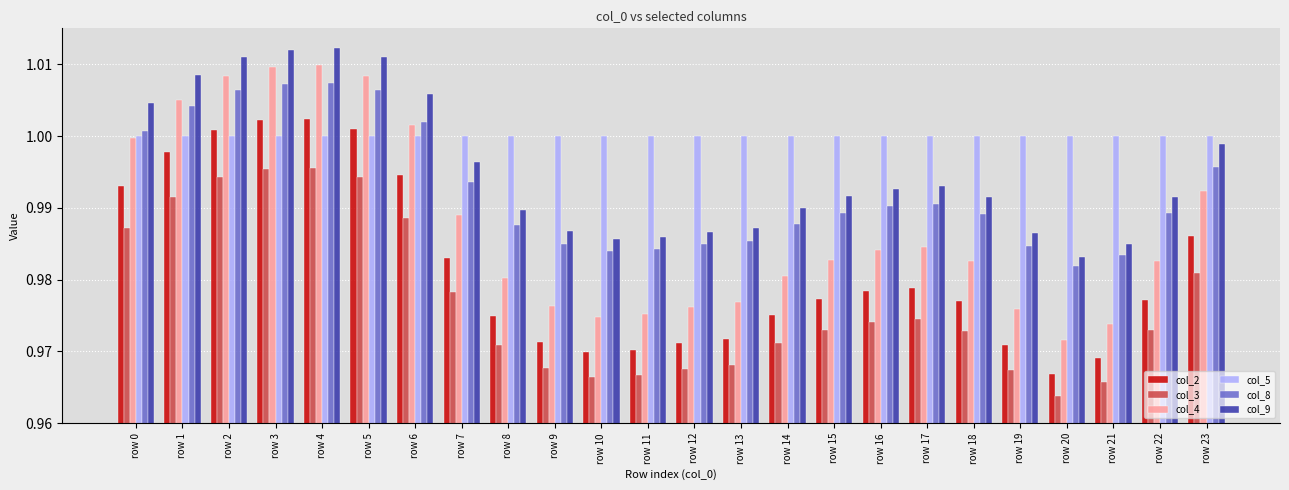

At row 11, list the series in order from largest to smallest.

col_5, col_9, col_8, col_4, col_2, col_3